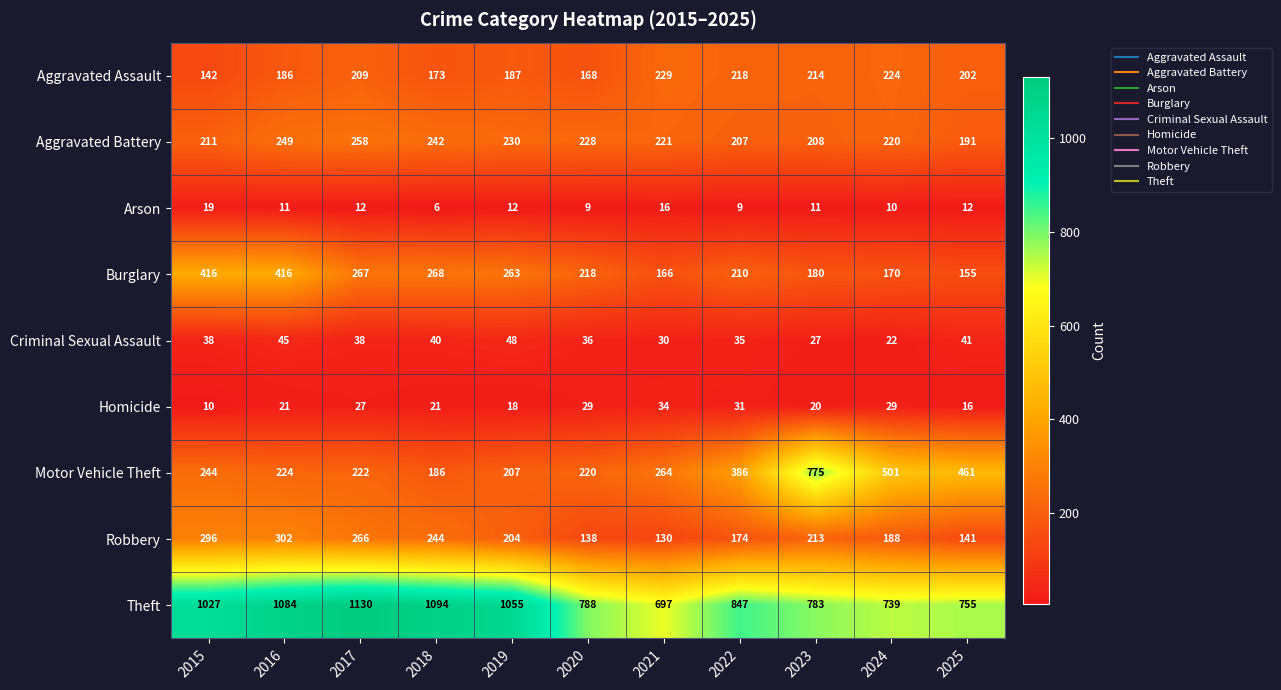

Is the value of Arson at 2023 greater than the value of Theft at 2017?

No